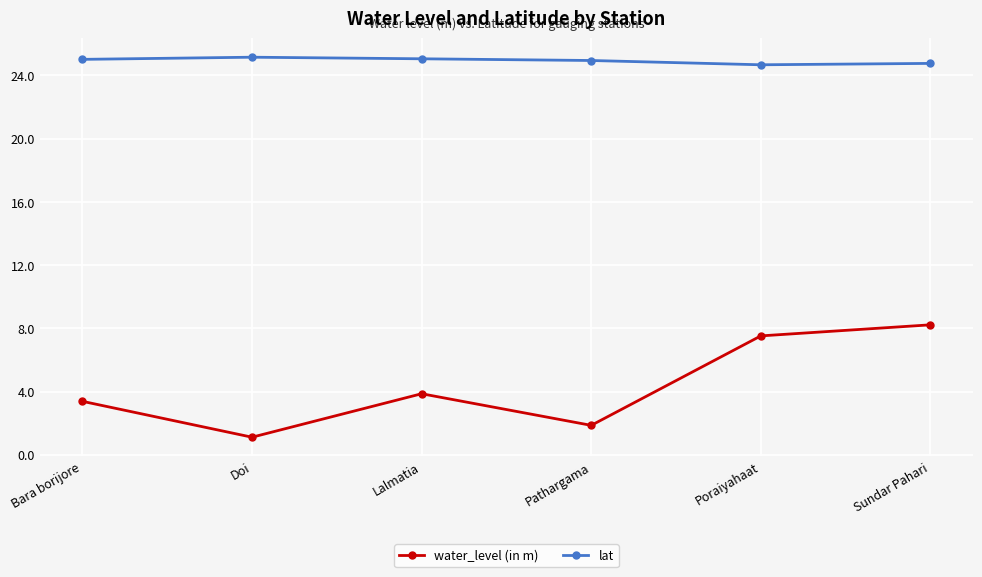

Is it true that water_level (in m) equals 1.2 at Bara borijore?

False